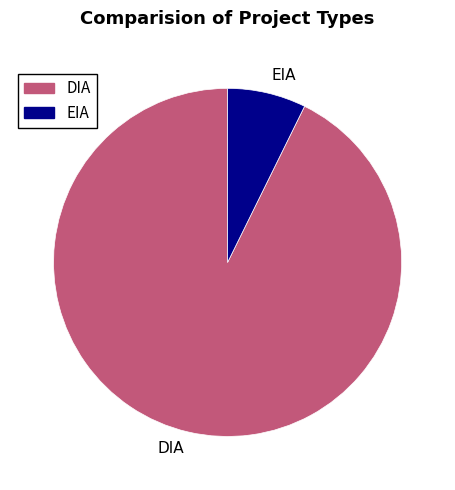

Rank the categories by value from lowest to highest.

EIA, DIA